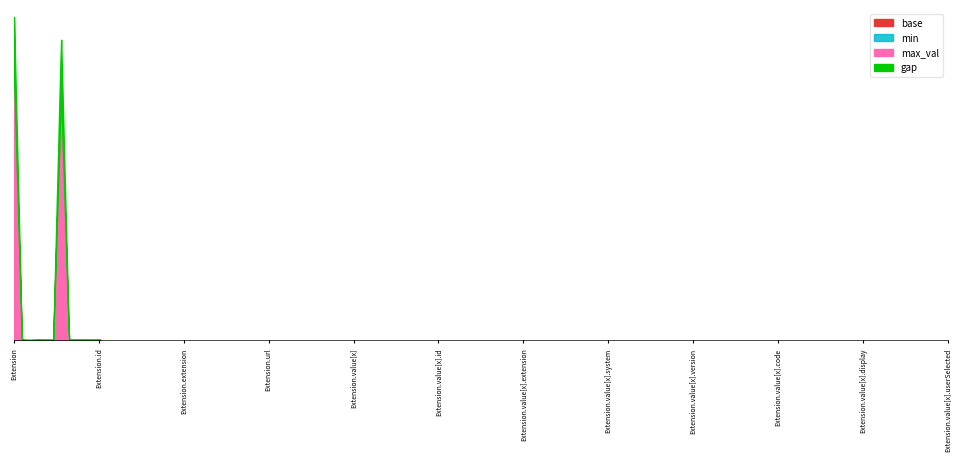

True or false: base and min intersect in this chart.

False